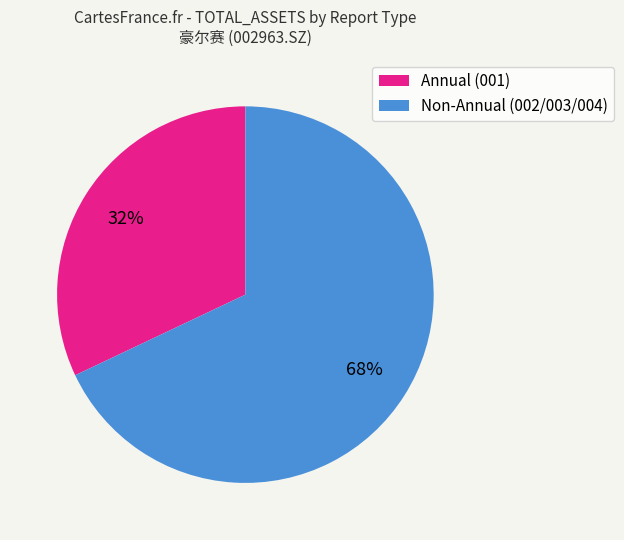

Do Non-Annual (002/003/004) and Annual (001) together represent more than half of the pie?

Yes